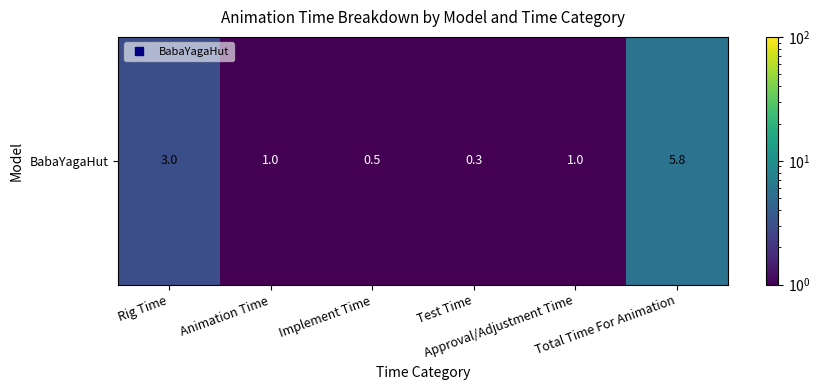

Count the number of values greater than 1.

2